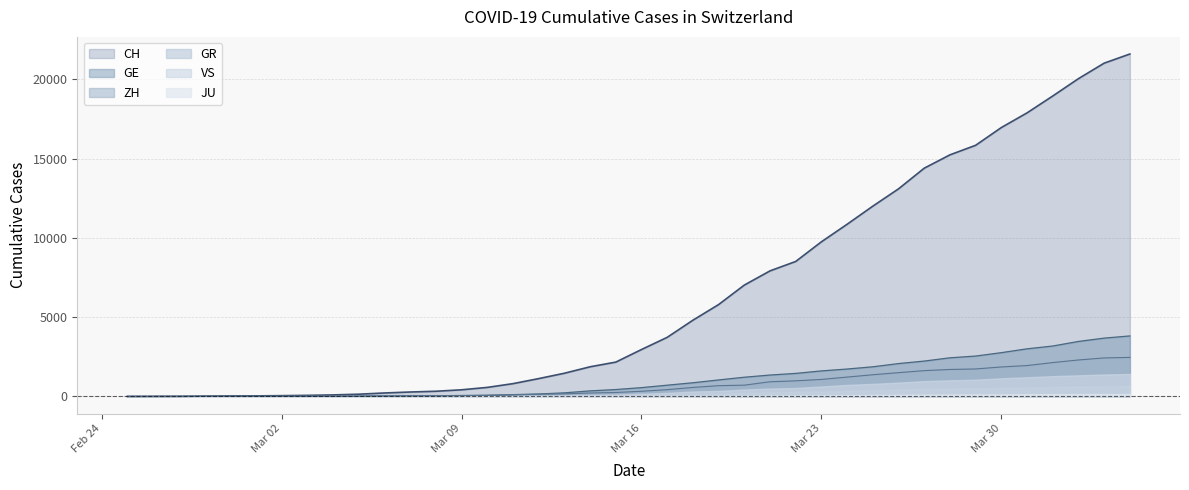

How many series are shown in this chart?

6